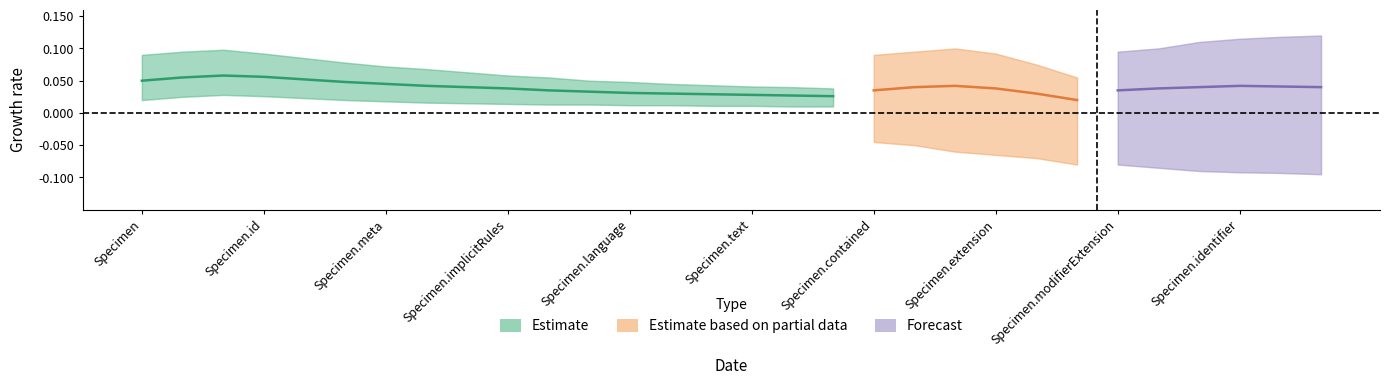

At which label is BaseMin_vals closest to 0?

Specimen